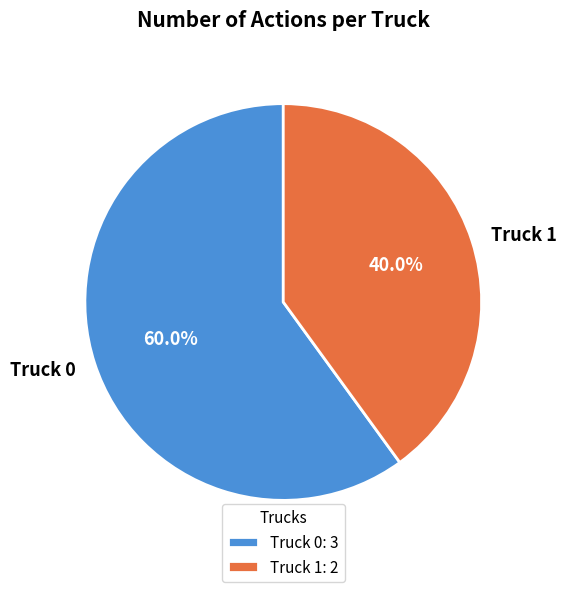

What portion of the pie excludes Truck 1?

60.0%